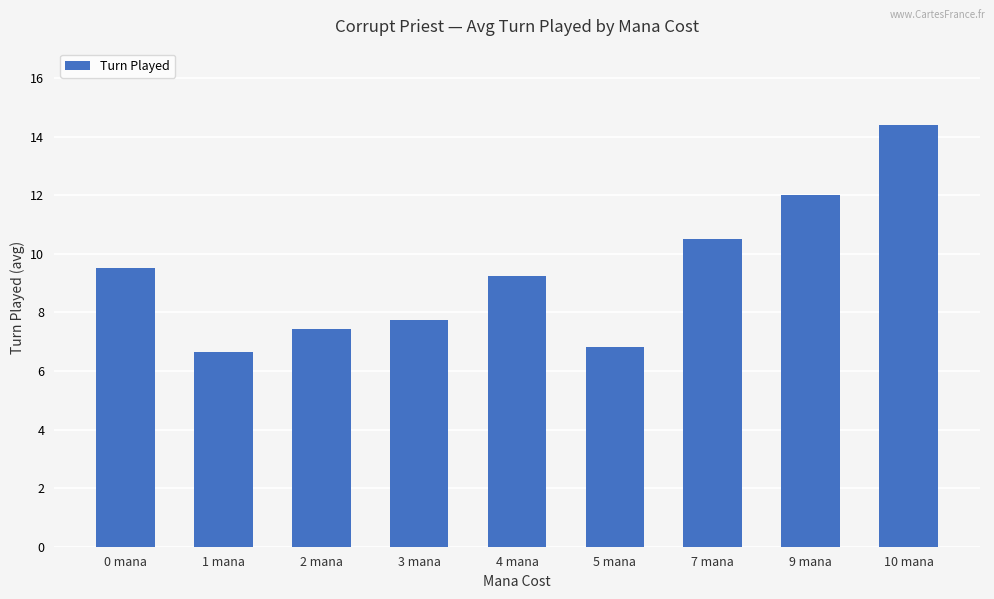

The chart shows a value of 4.4 at 3 mana. True or false?

False